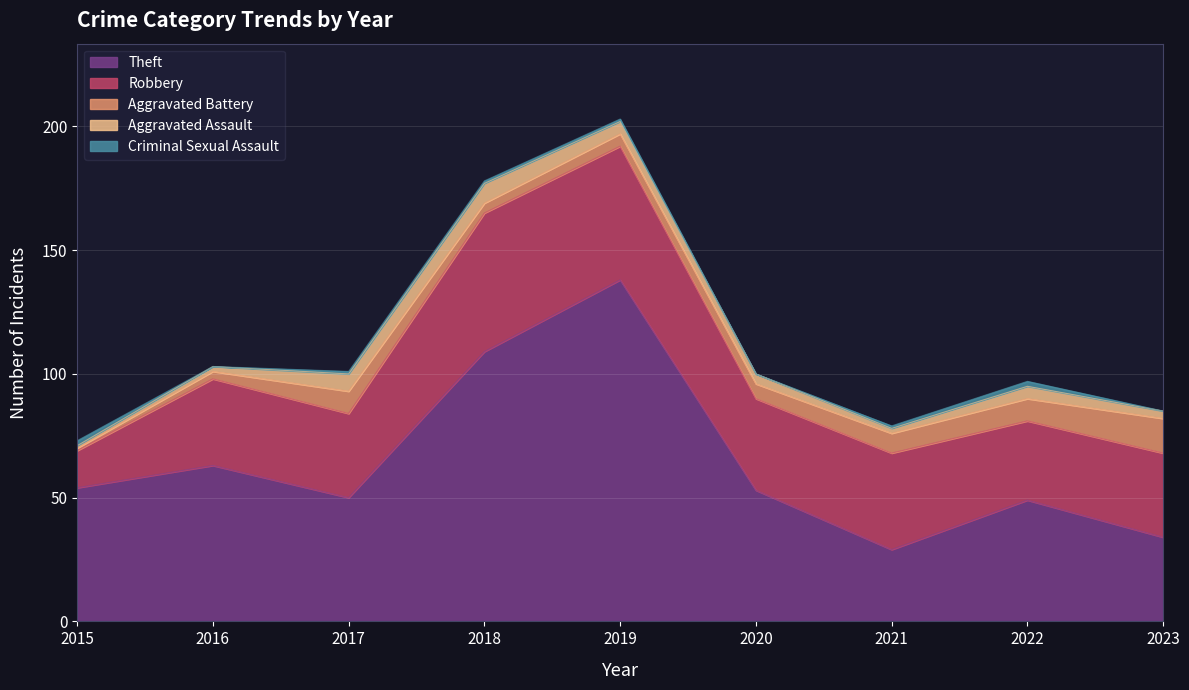

What is the value of the Robbery point at the 4th from the left?

56